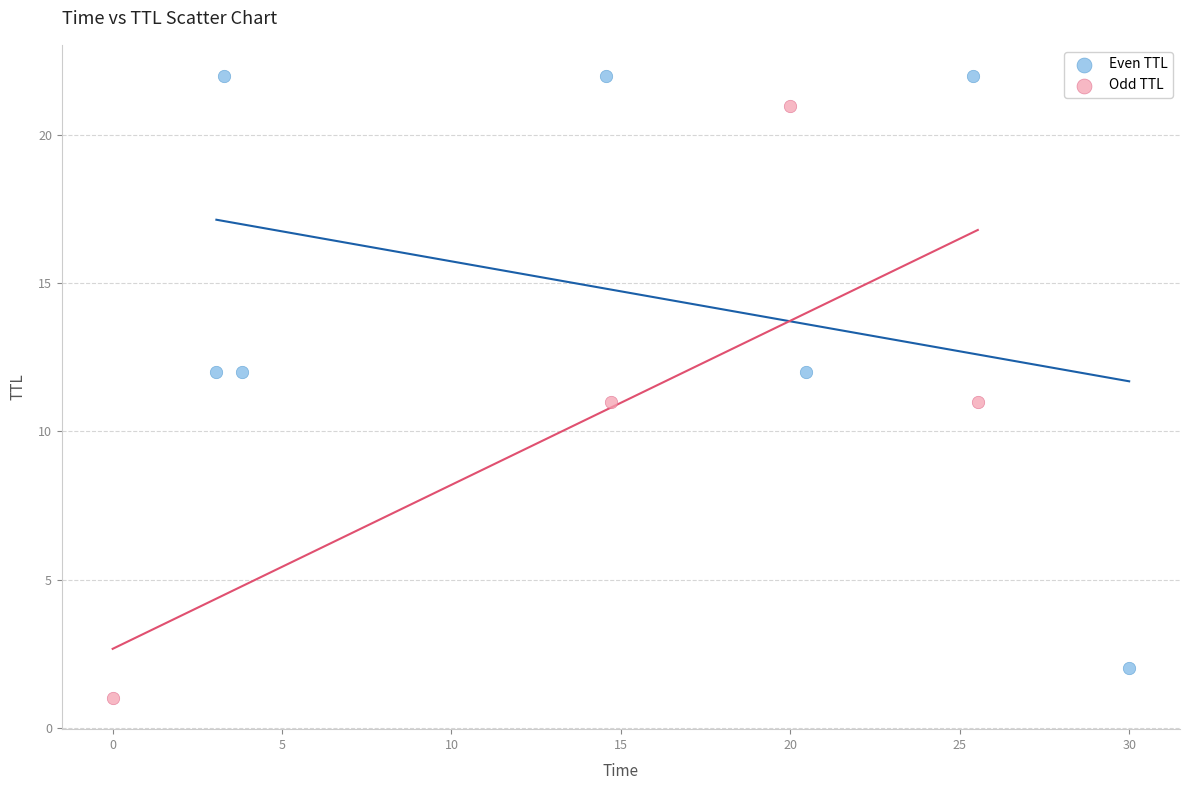

Which series contains the lowest Y value?

Odd TTL